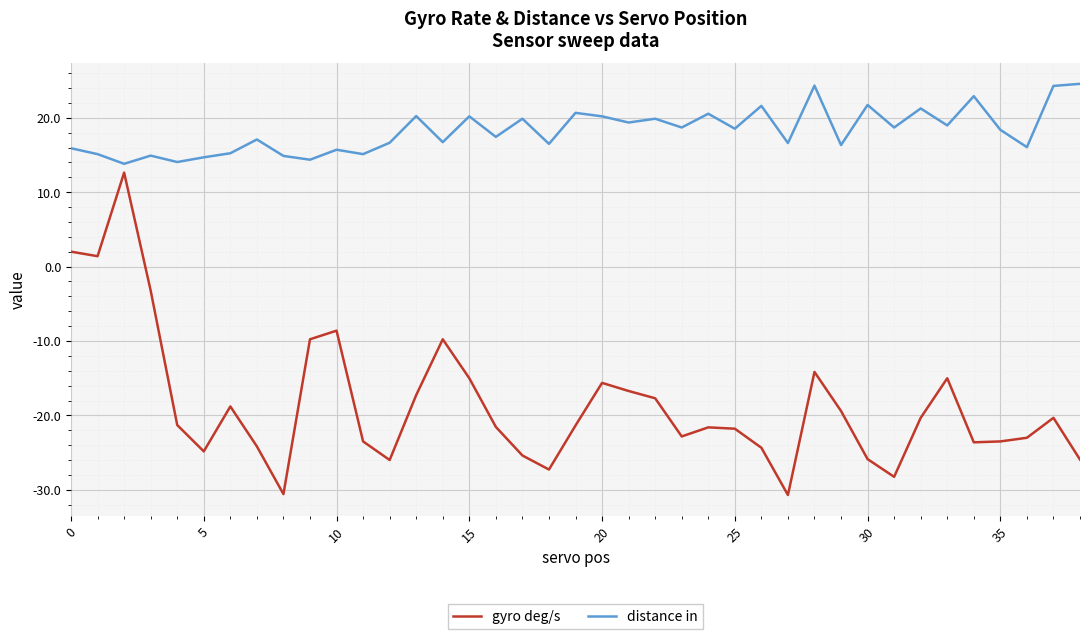

Which series has the largest total across all categories?

distance in